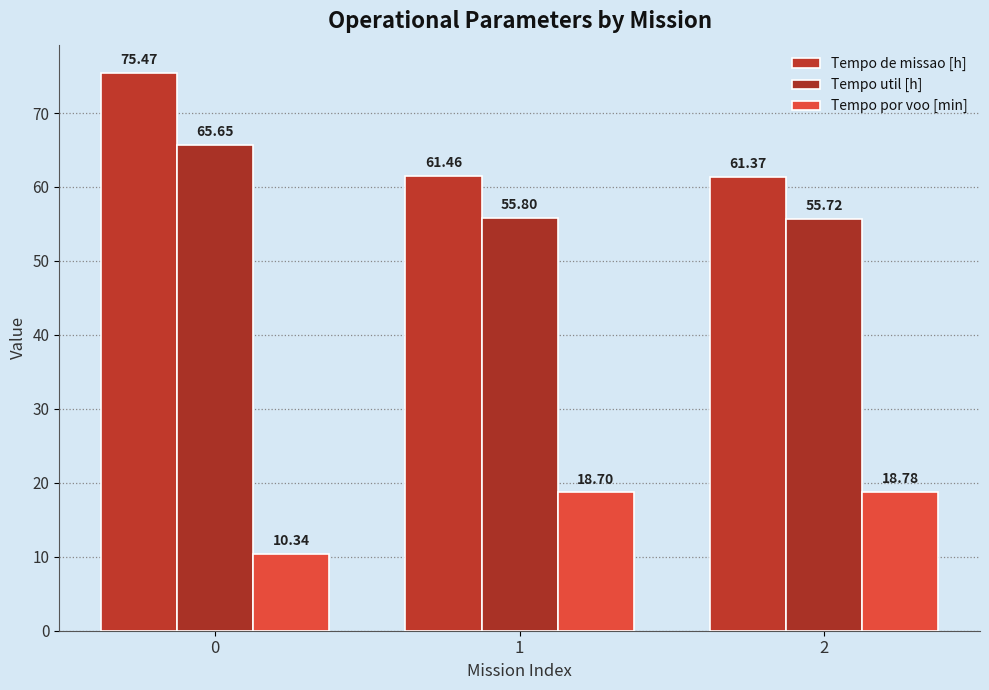

Is it true that Tempo util [h] equals 79.0 at 1?

False